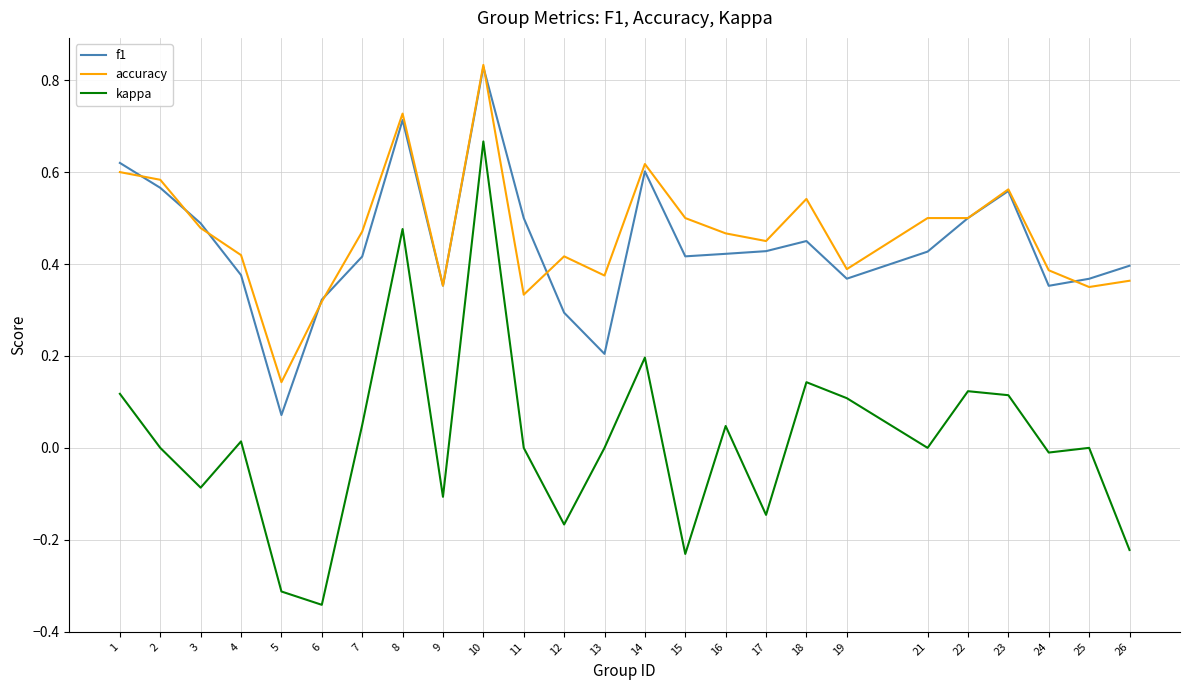

True or false: kappa and f1 cross at least once.

False